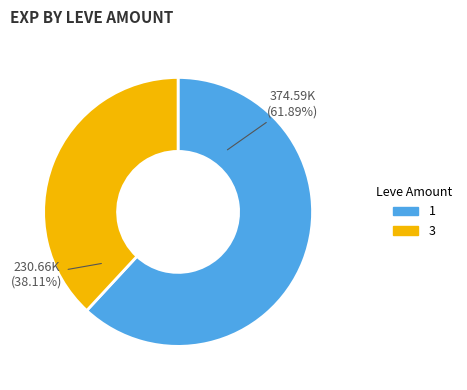

Is there a majority slice in this chart?

Yes